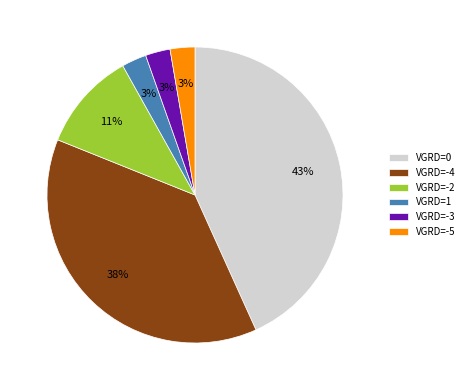

Count the number of slices in the pie.

6